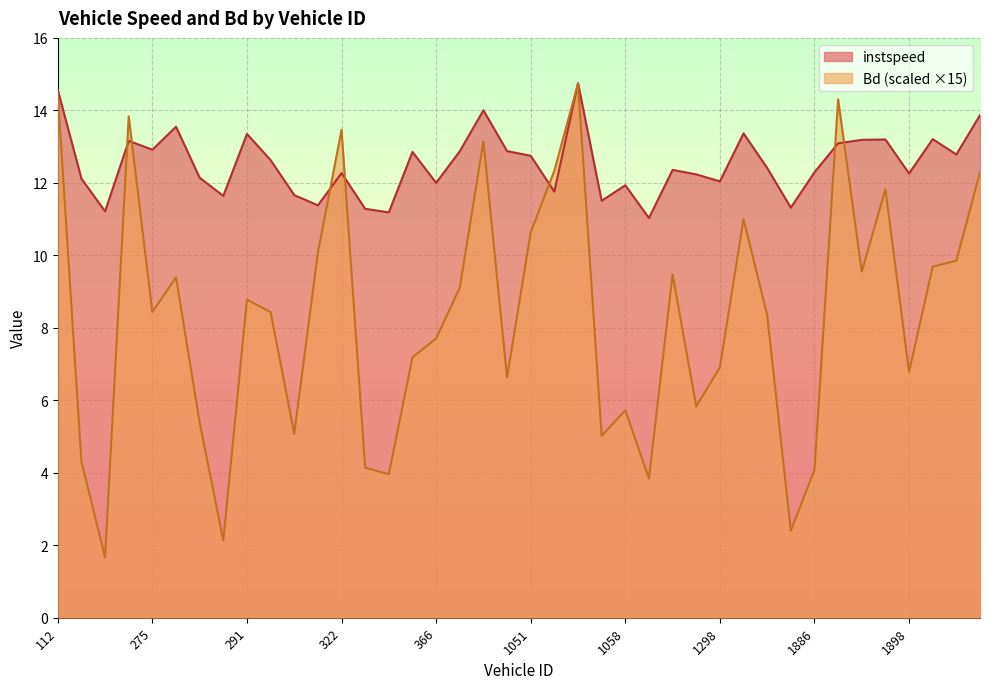

The value of instspeed at 1902 is 18.7. True or false?

False